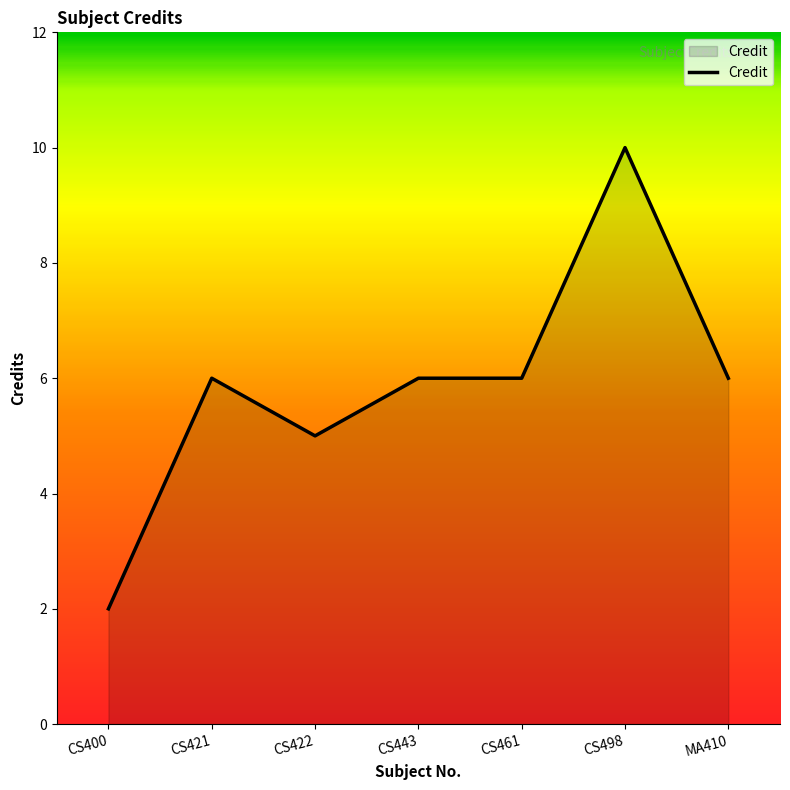

What is the difference between the maximum and minimum values?

8